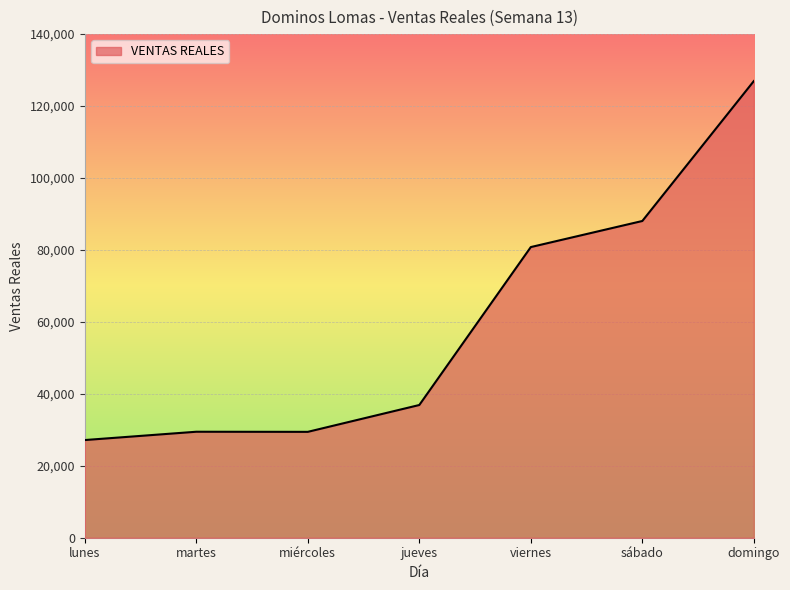

Where is the data nearest to the value 77047?

viernes